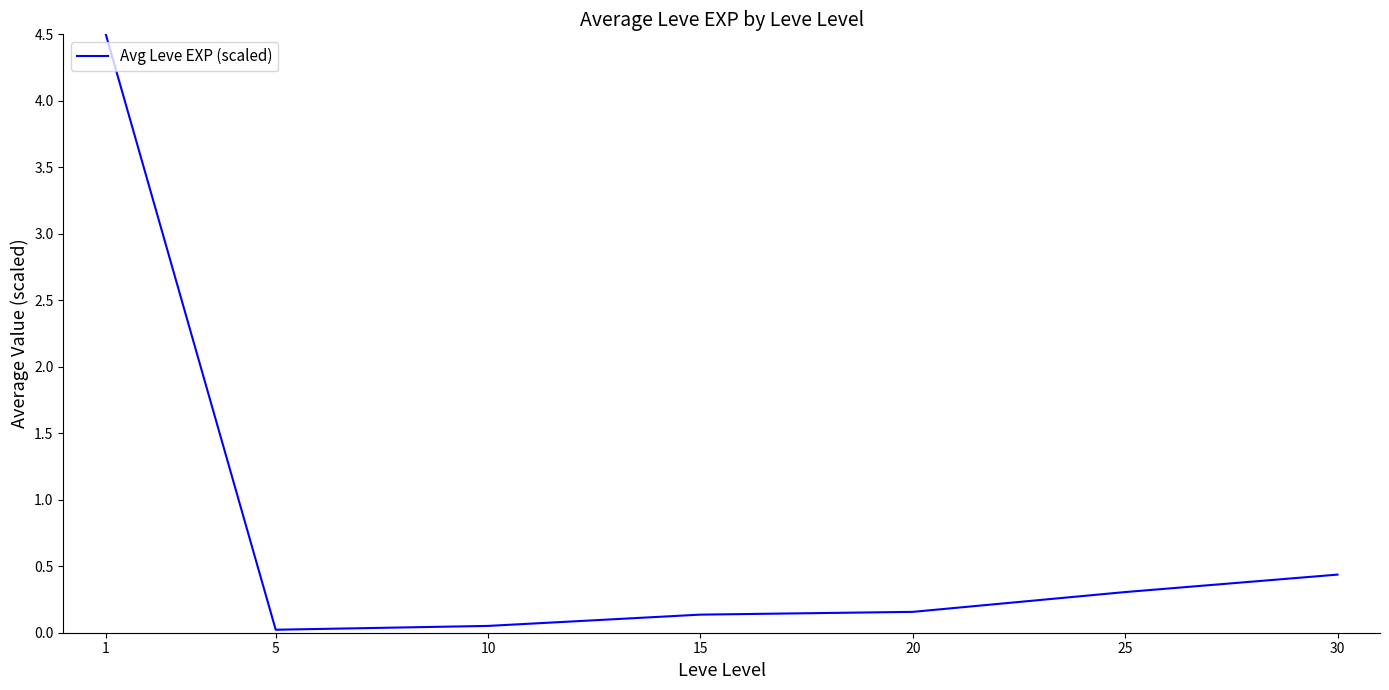

What is the sum of the values at 1 and 15?

4.6